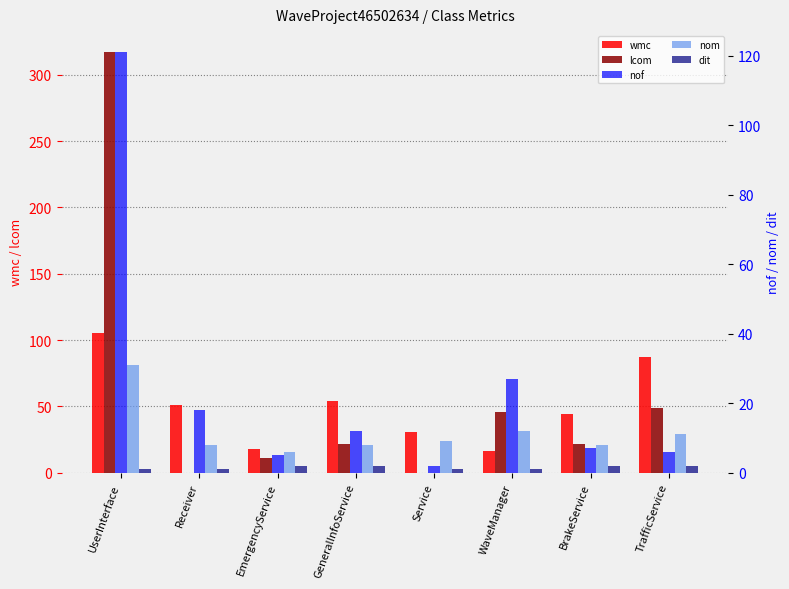

How many bars are there in total?

40